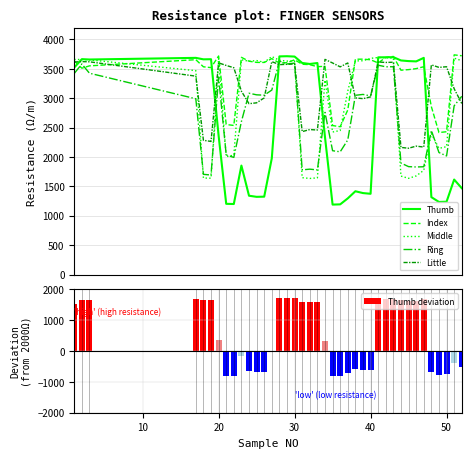

At how many categories does at least one series exceed -139?

39